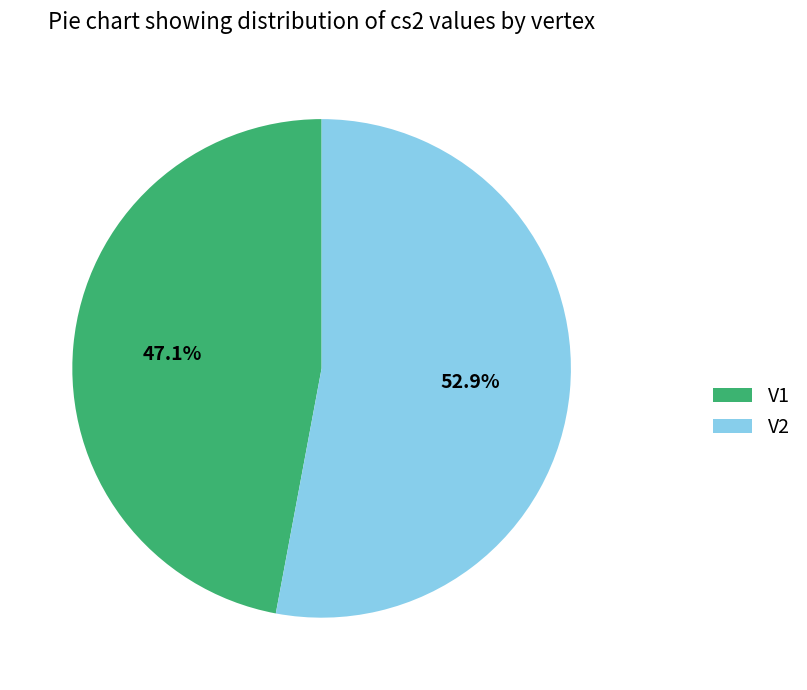

Do V1 and V2 together represent more than half of the pie?

Yes